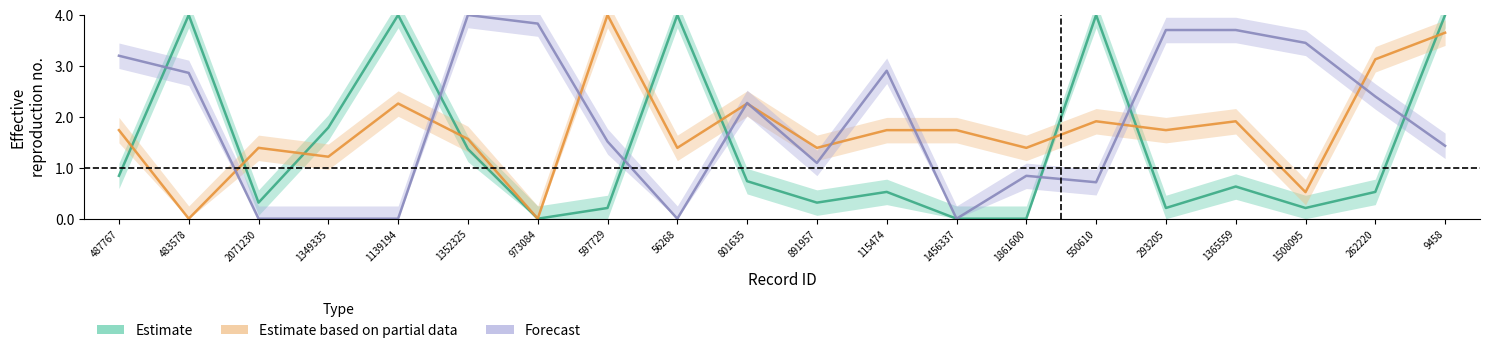

Read the char_7_y value at 262220.

3.1